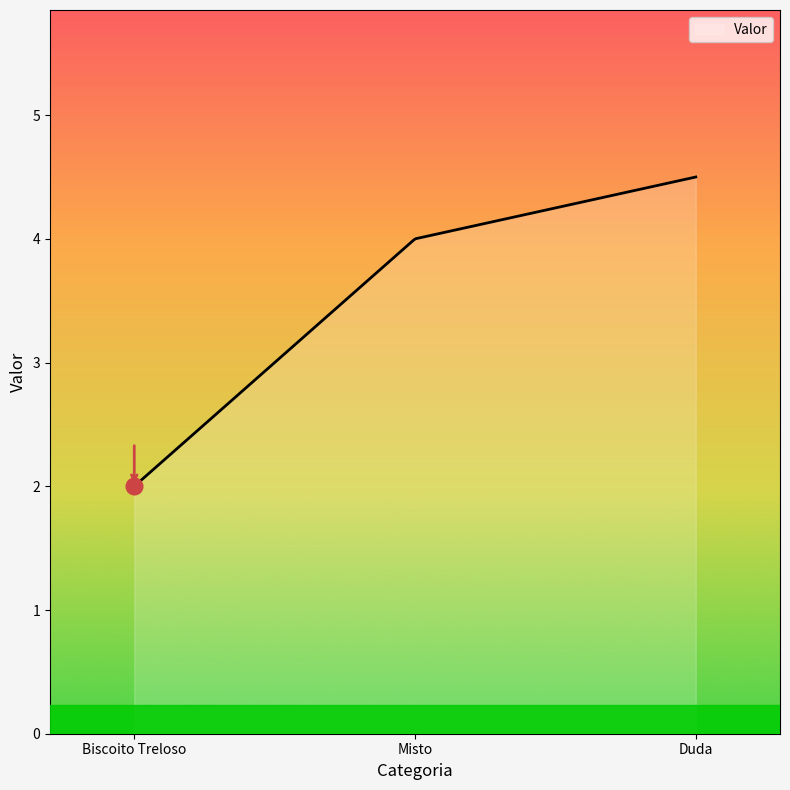

What is the difference between the maximum and minimum values?

2.5